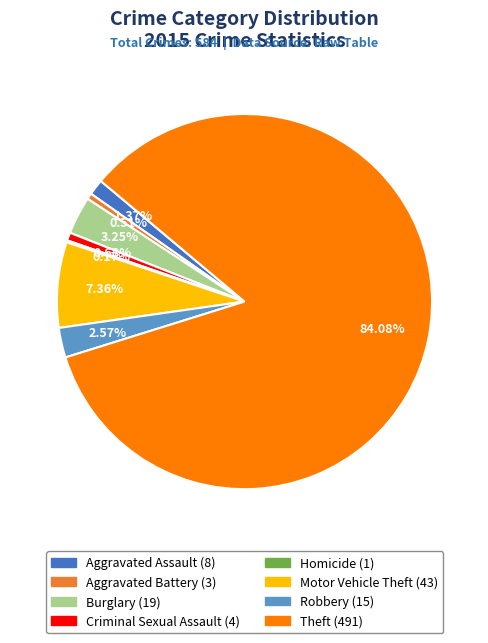

What is the majority slice?

Theft